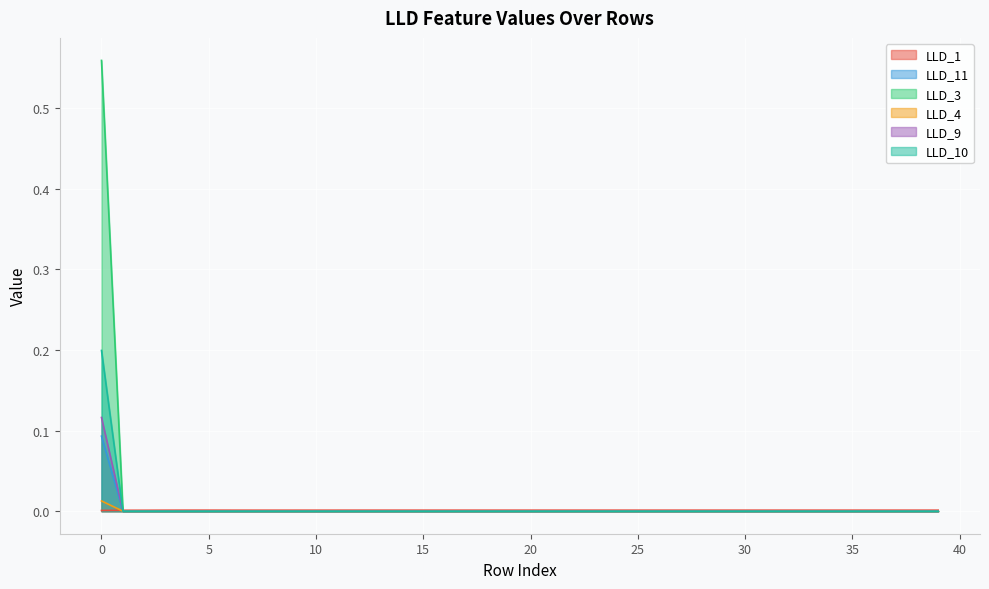

Which series changed the most between 13 and 31?

LLD_11